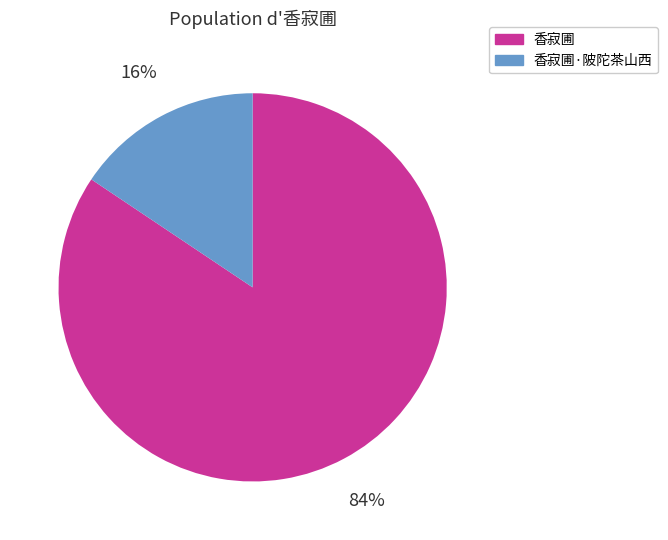

True or false: 香寂圃·陂陀茶山西 accounts for 16% of the total.

True